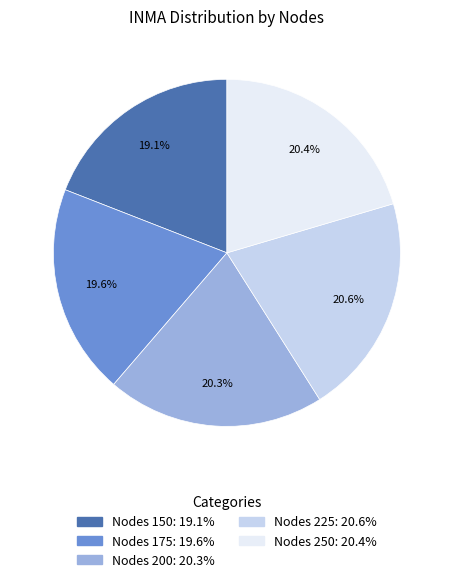

How many segments does this pie chart have?

5